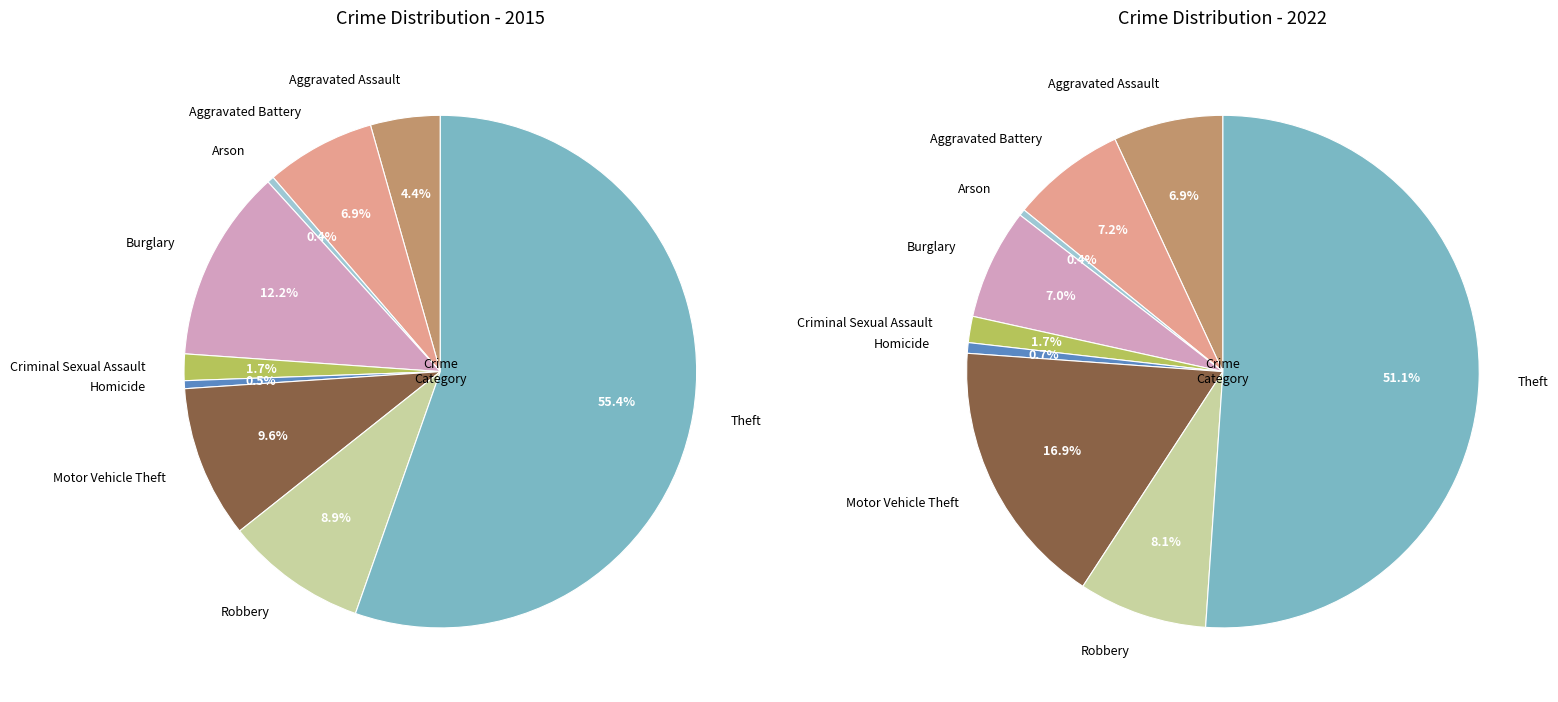

To the nearest percent, what is the average slice percentage?

11%